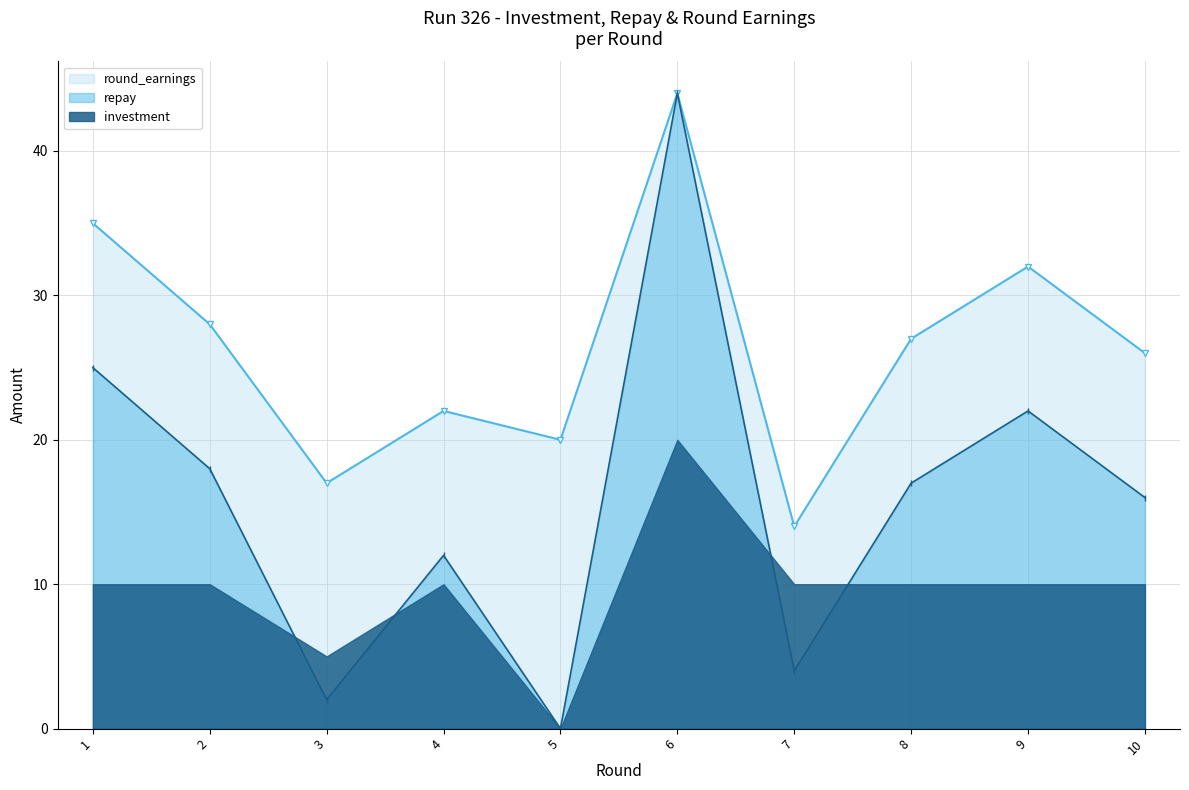

What is the average value of the round_earnings series?

26